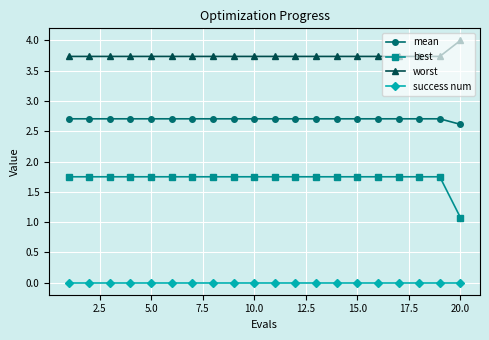

Which series has the largest range (max minus min)?

best